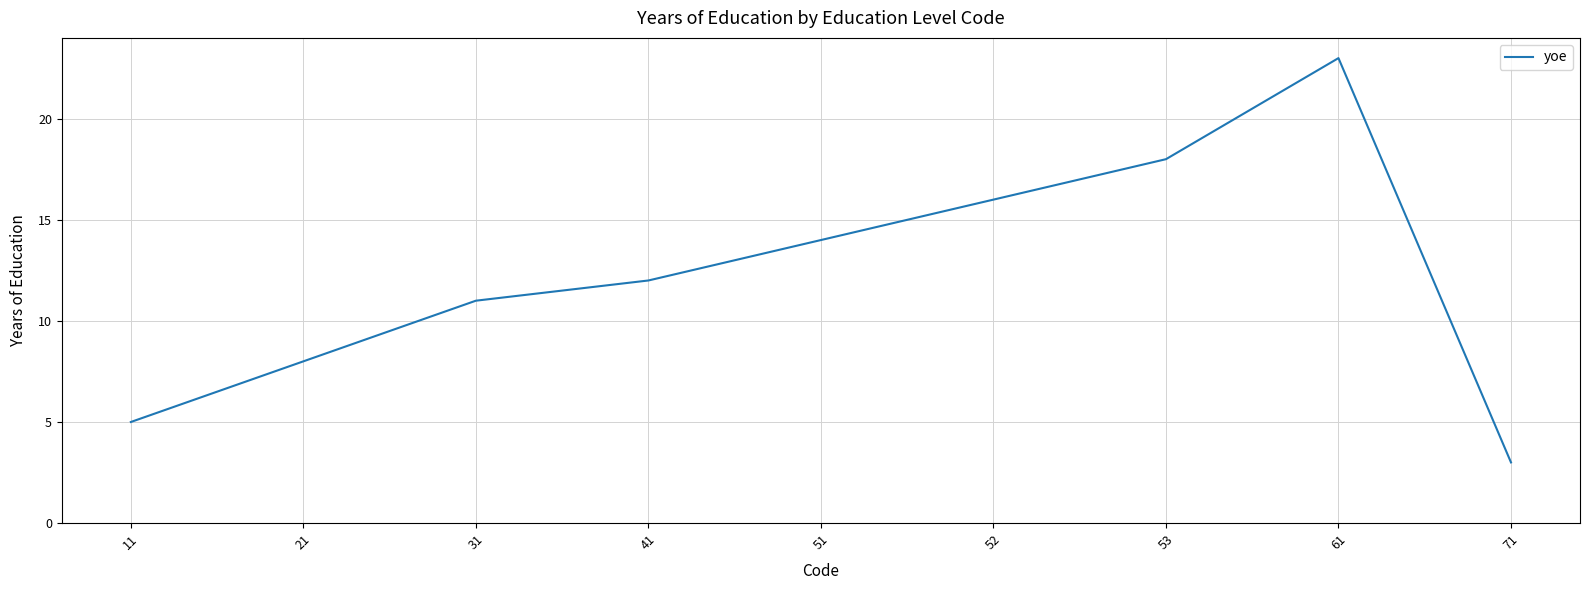

Reading left to right, extract all data points from this chart.

5	8	11	12	14	16	18	23	3